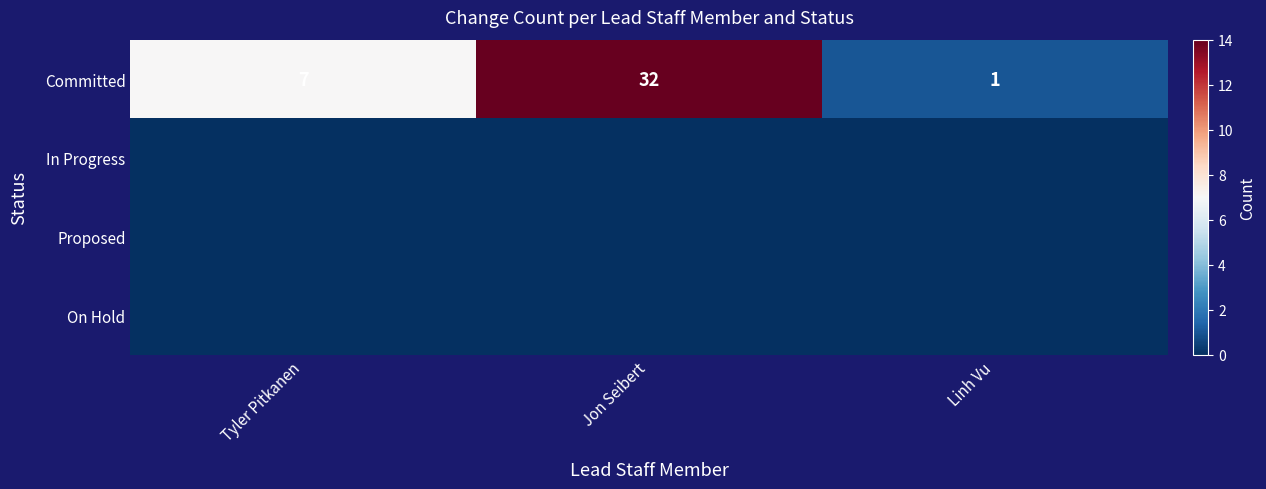

At which category is the sum across all series the highest?

Jon Seibert